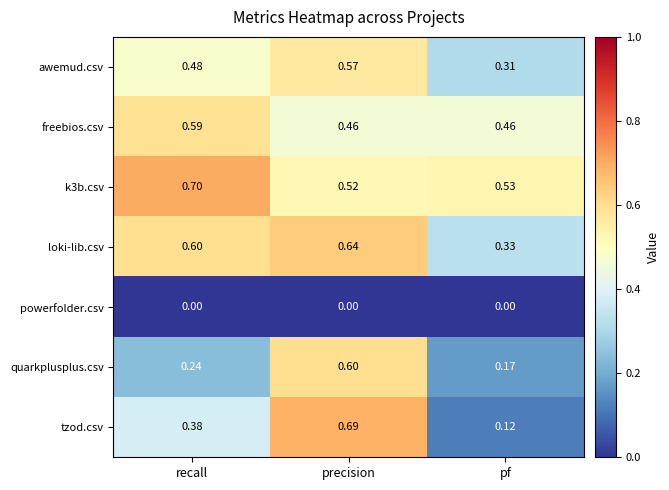

List the labels in order of quarkplusplus.csv value, smallest first.

pf, recall, precision